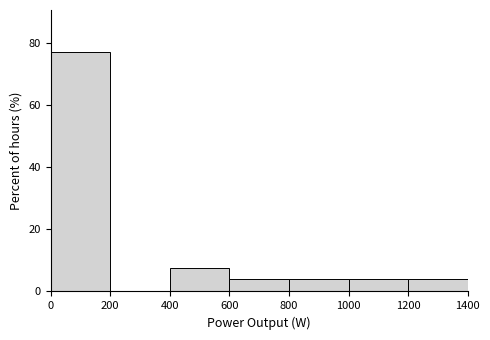

What is the height of the bar covering 600 to 800 on the x-axis? The values are not printed on the chart, so give them approximately, as read against the axis.

4